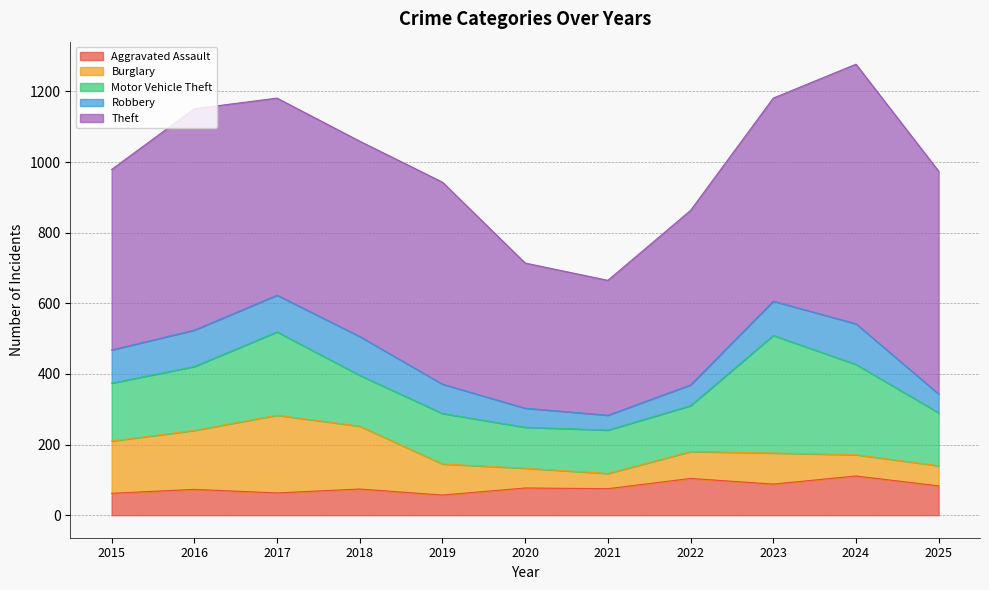

Which series has the largest range (max minus min)?

Theft